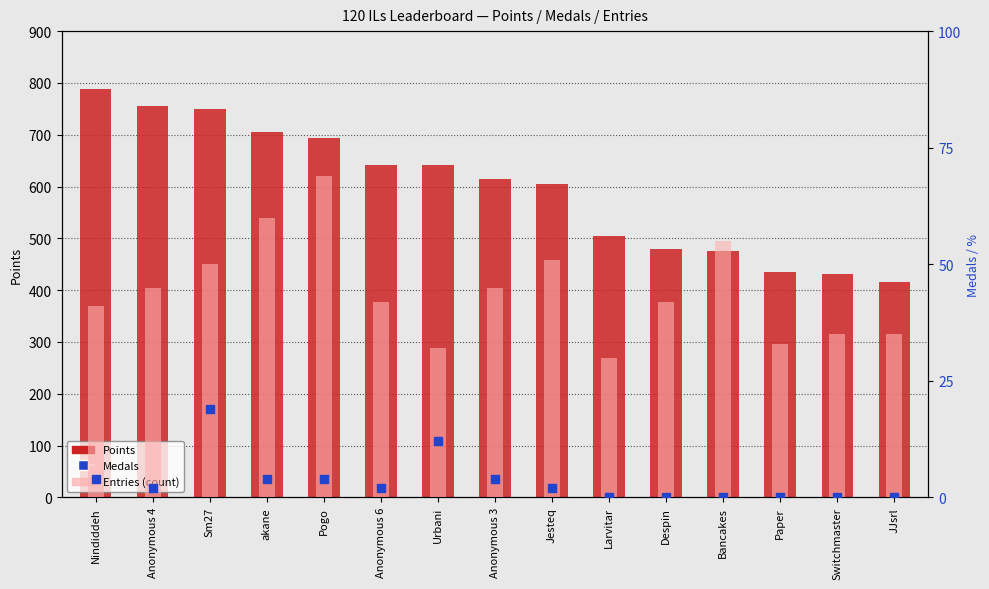

At how many categories does at least one series exceed 292?

15